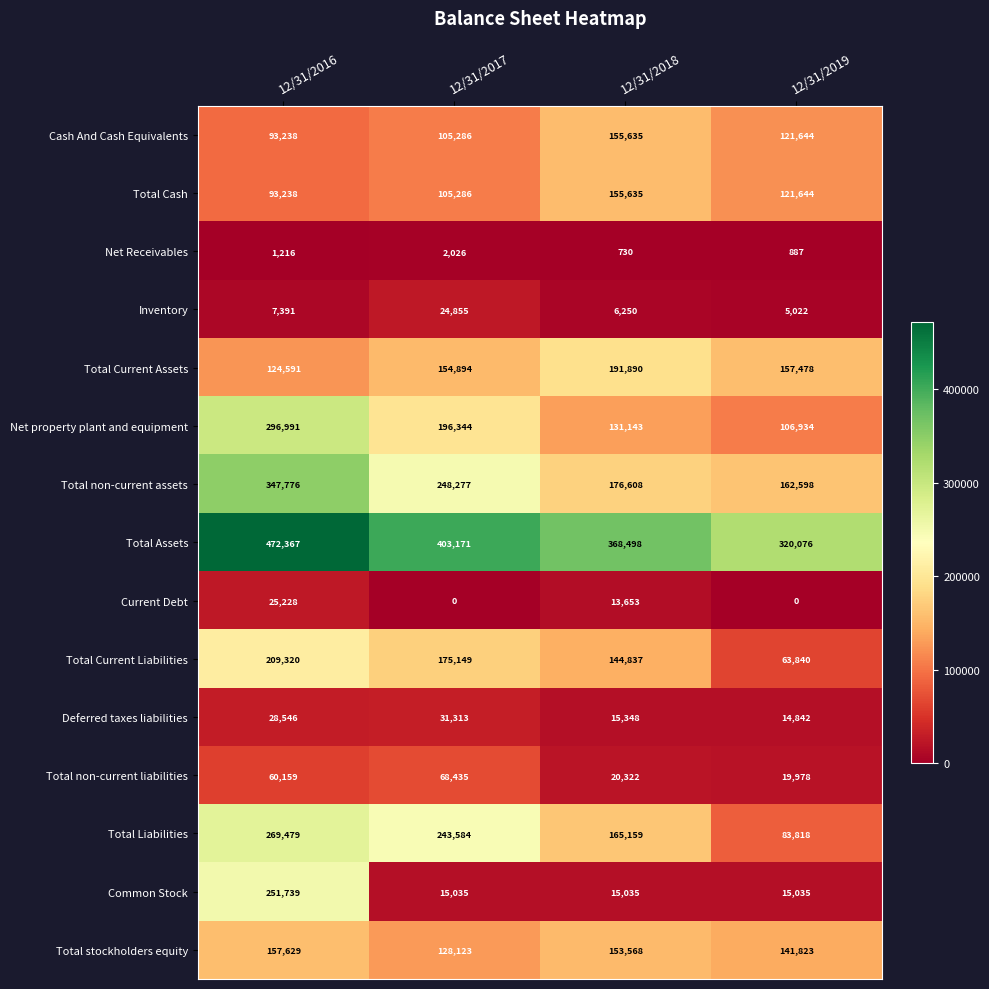

Which series changed the most between 12/31/2017 and 12/31/2018?

Total Liabilities